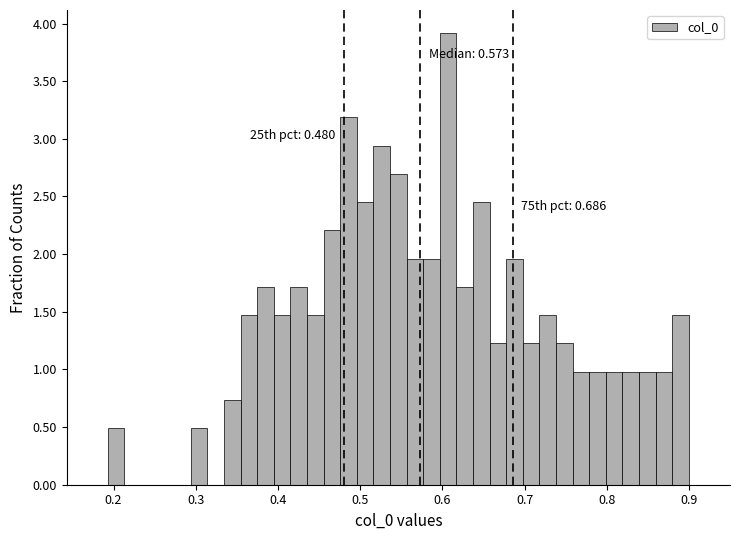

Read against the x-axis, roughly where is the centre of the tallest bar?

0.61